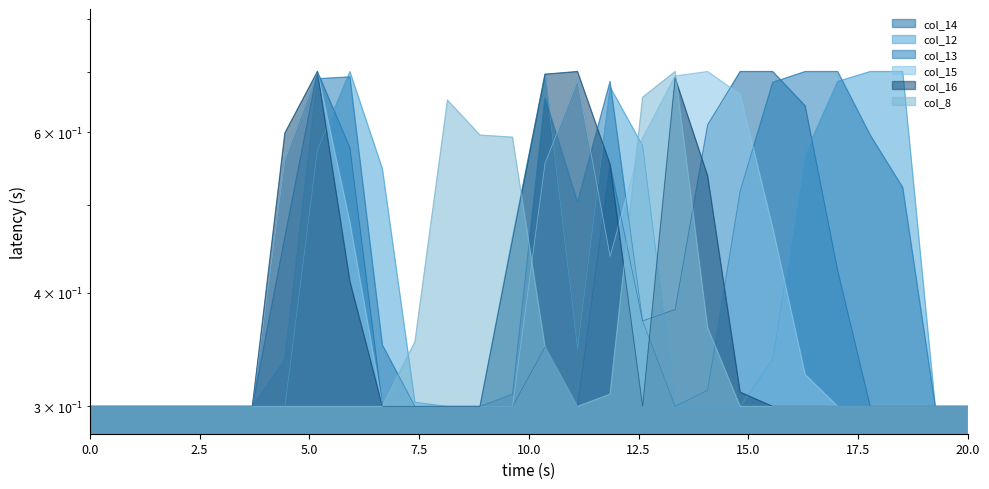

What is the minimum value shown in the chart?

0.3